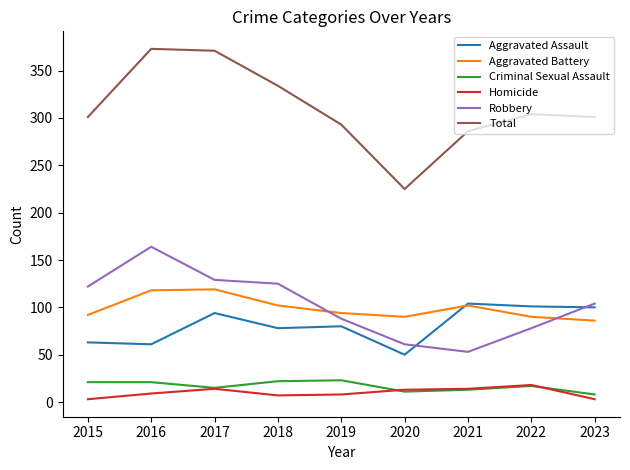

How many lines are shown in the chart?

6